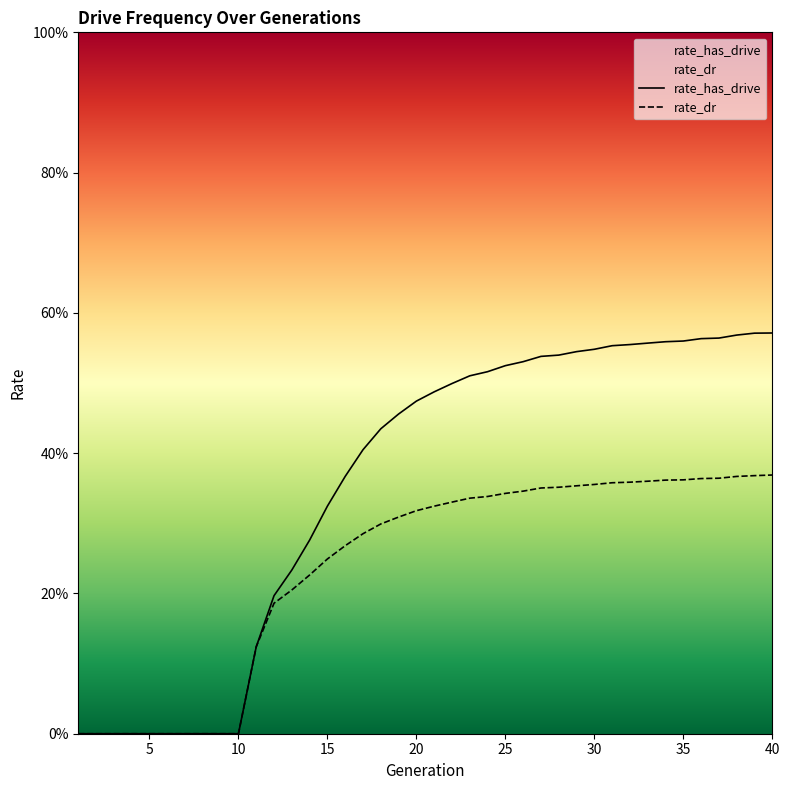

True or false: rate_dr and rate_has_drive intersect in this chart.

False